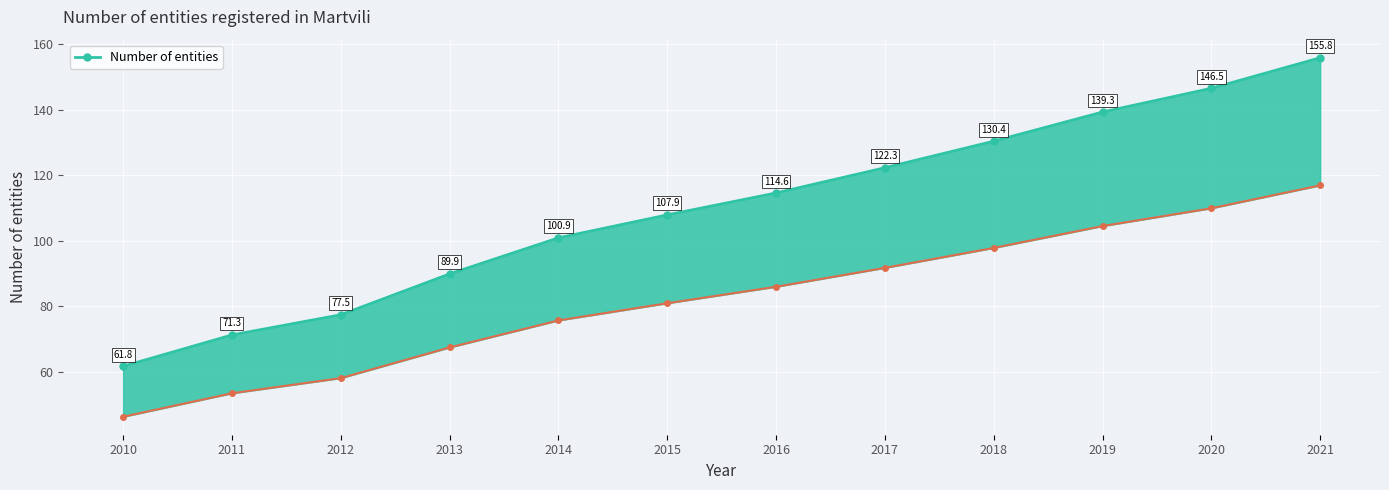

The chart shows a value of 71.3 at 2011. True or false?

True